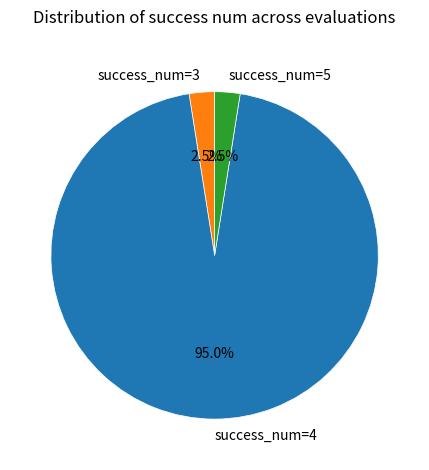

Which has a higher value, success_num=4 or success_num=3?

success_num=4